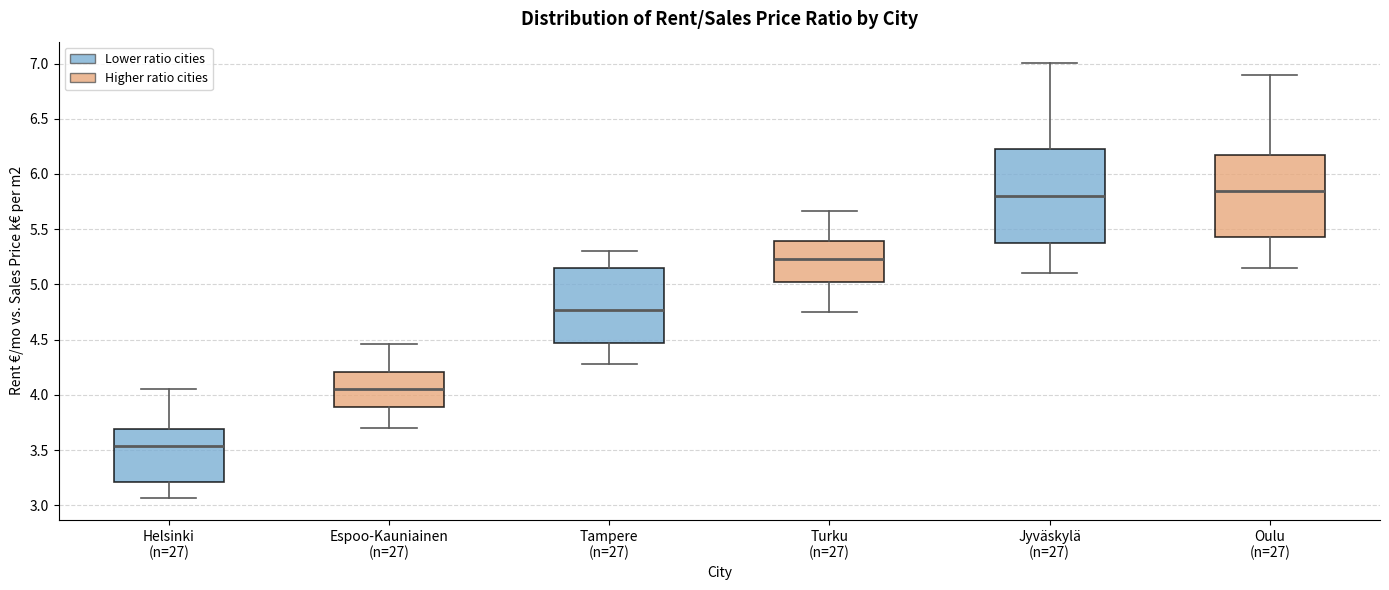

Which box has the lowest median line?

Helsinki (n=27)